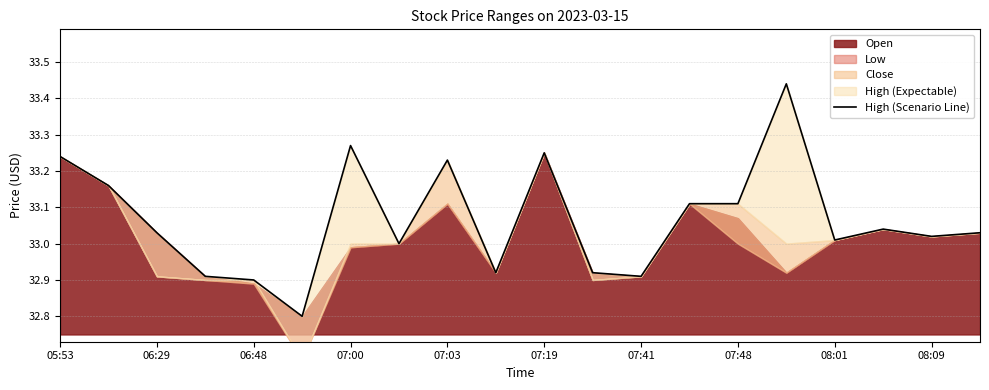

True or false: the data has more than 0 interior local peaks.

True